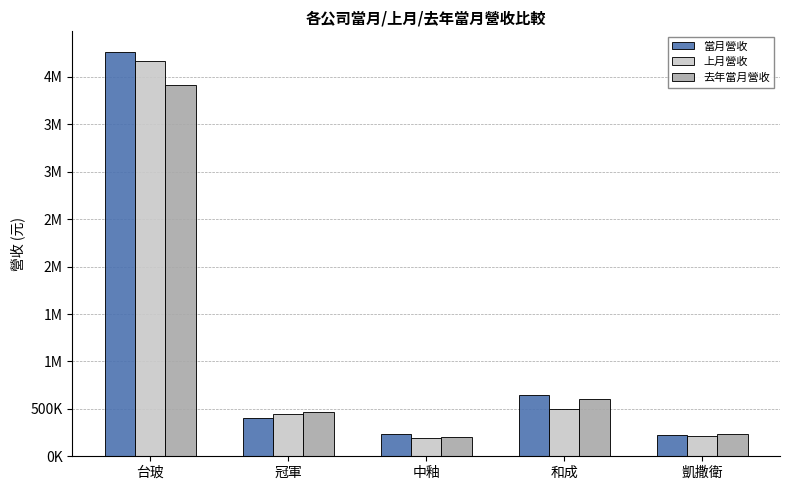

Does the chart contain any negative values?

No